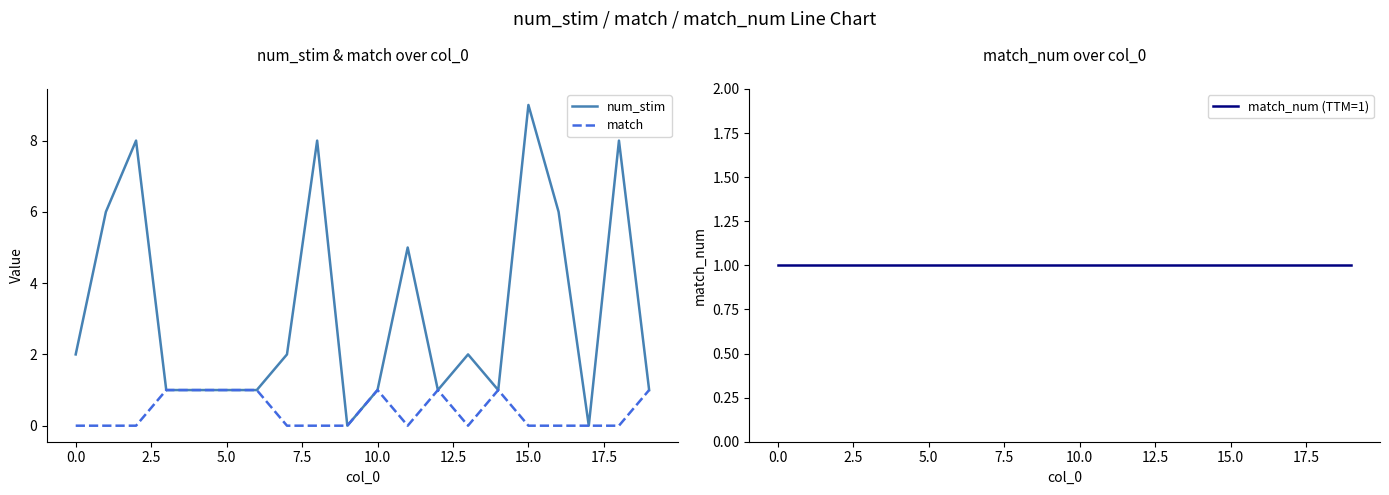

Reading left to right, extract all data points from this chart.

num_stim: 2	6	8	1	1	1	1	2	8	0	1	5	1	2	1	9	6	0	8	1
match: 0	0	0	1	1	1	1	0	0	0	1	0	1	0	1	0	0	0	0	1
match_num (TTM=1): 1	1	1	1	1	1	1	1	1	1	1	1	1	1	1	1	1	1	1	1